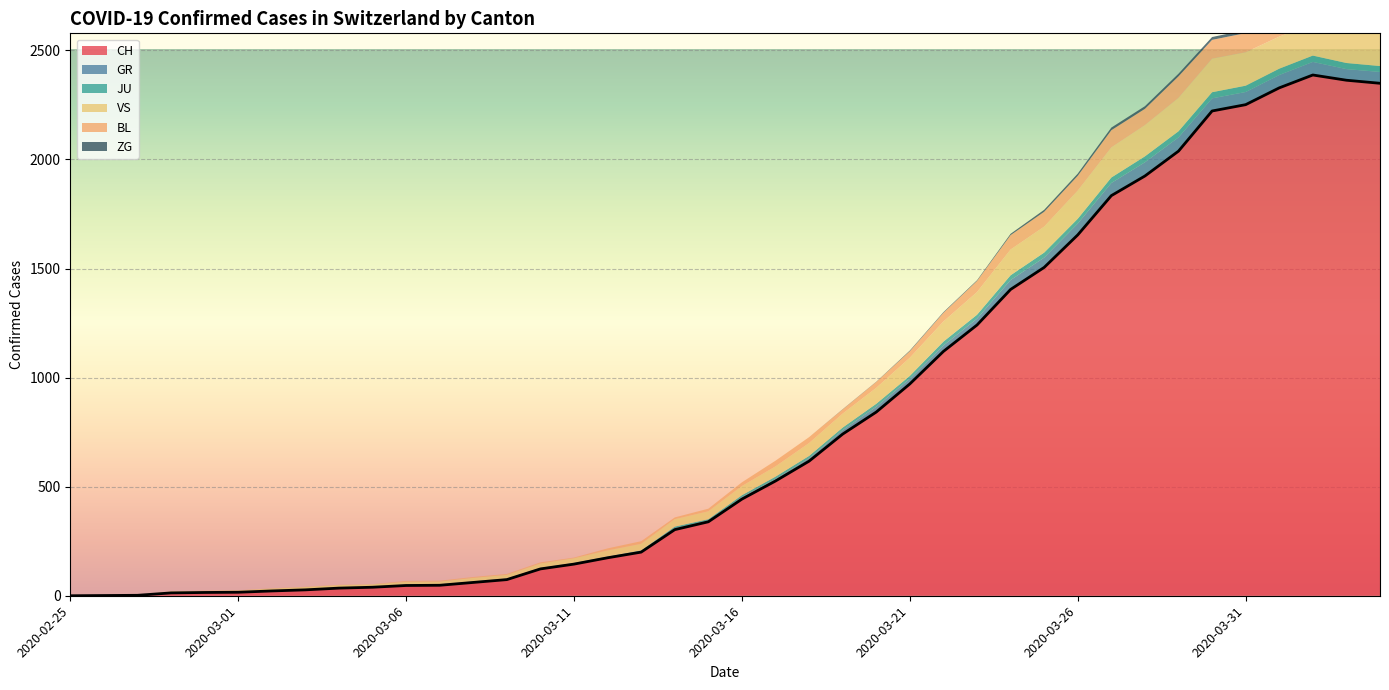

What is the difference between the maximum and minimum values in the ZG series?

15